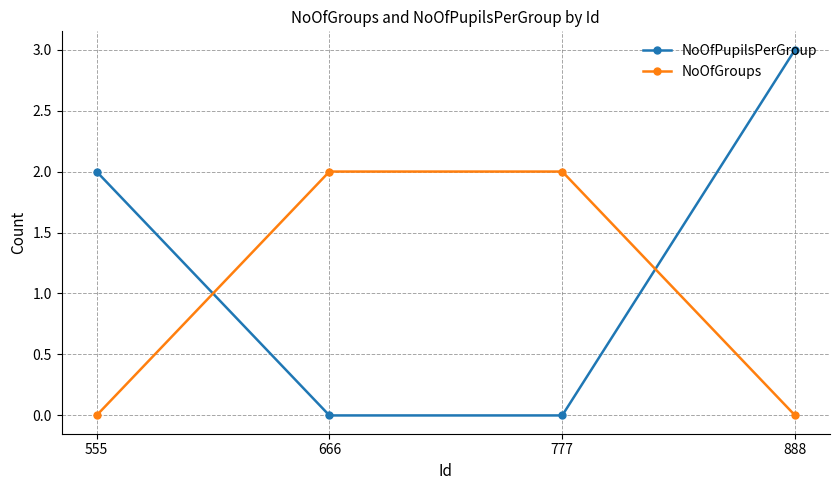

Where do NoOfPupilsPerGroup and NoOfGroups first cross each other?

555 and 666